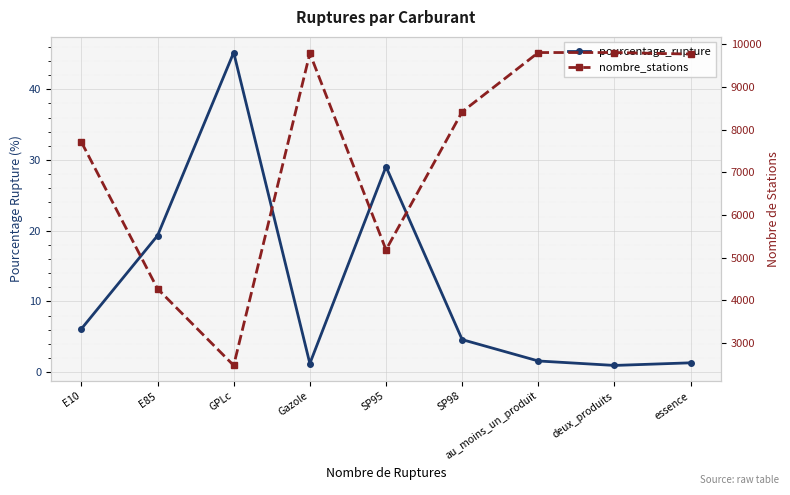

What is the sum of all pourcentage_rupture values?

109.4